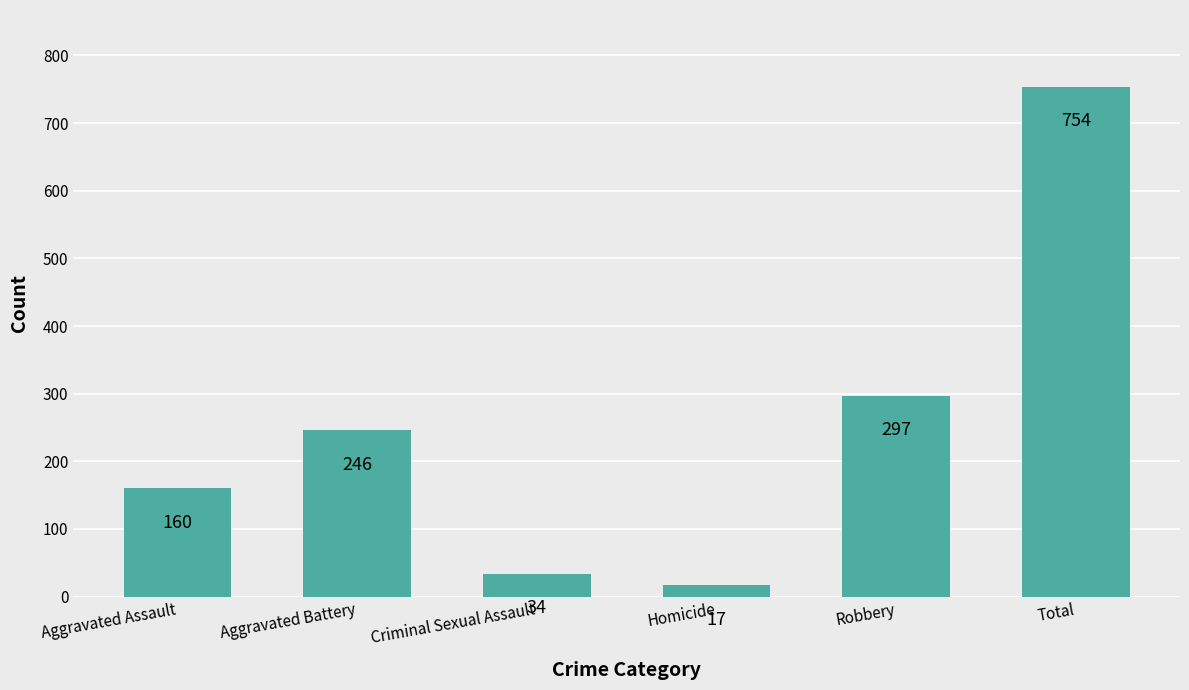

At which label is the value closest to 385?

Robbery